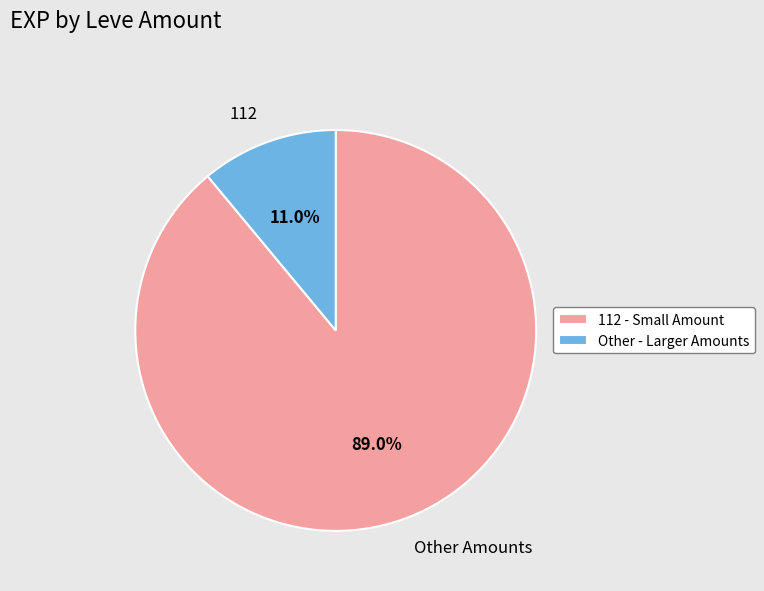

How much of the chart is everything except Other Amounts?

11.0%